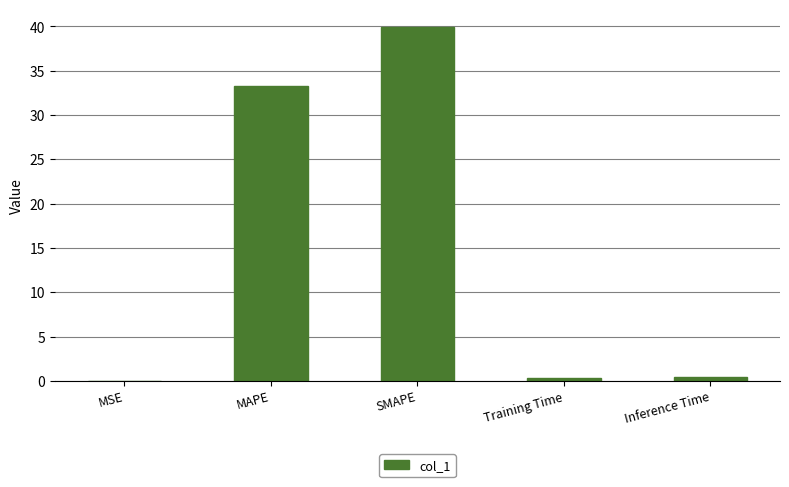

At which category does the chart reach its peak across all series?

SMAPE